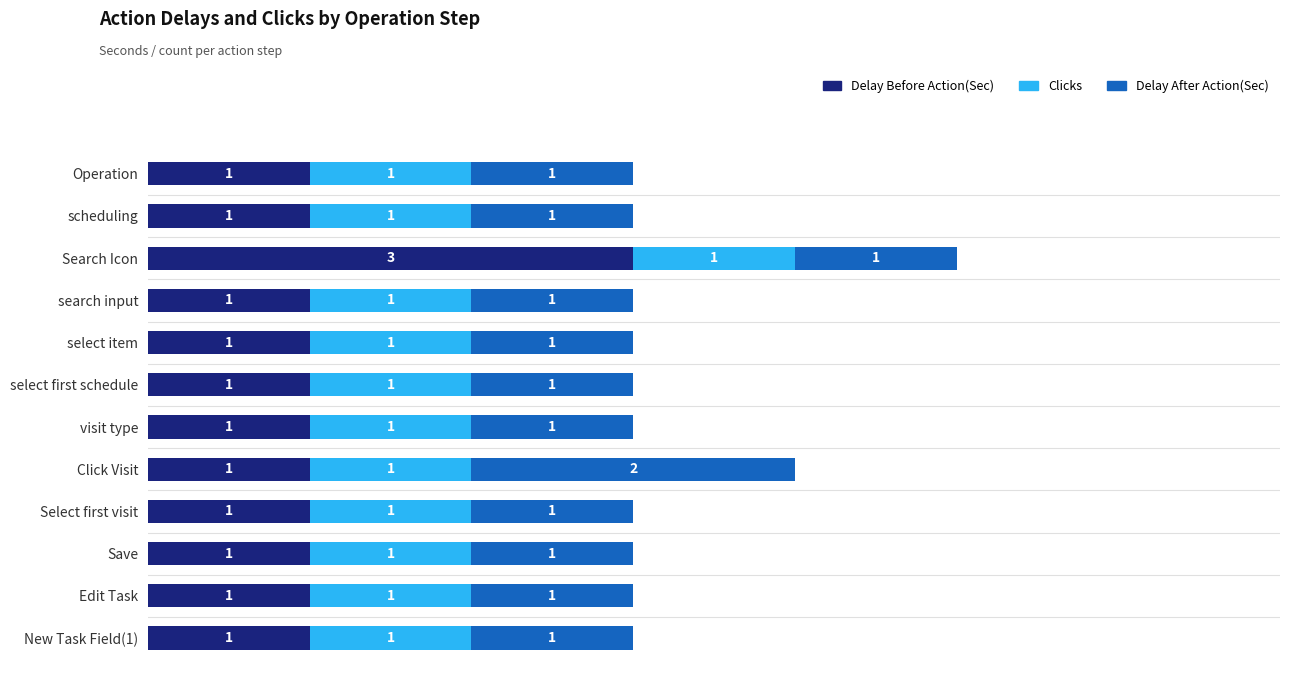

What is the sum of the Delay Before Action(Sec) values at Search Icon and select first schedule?

4